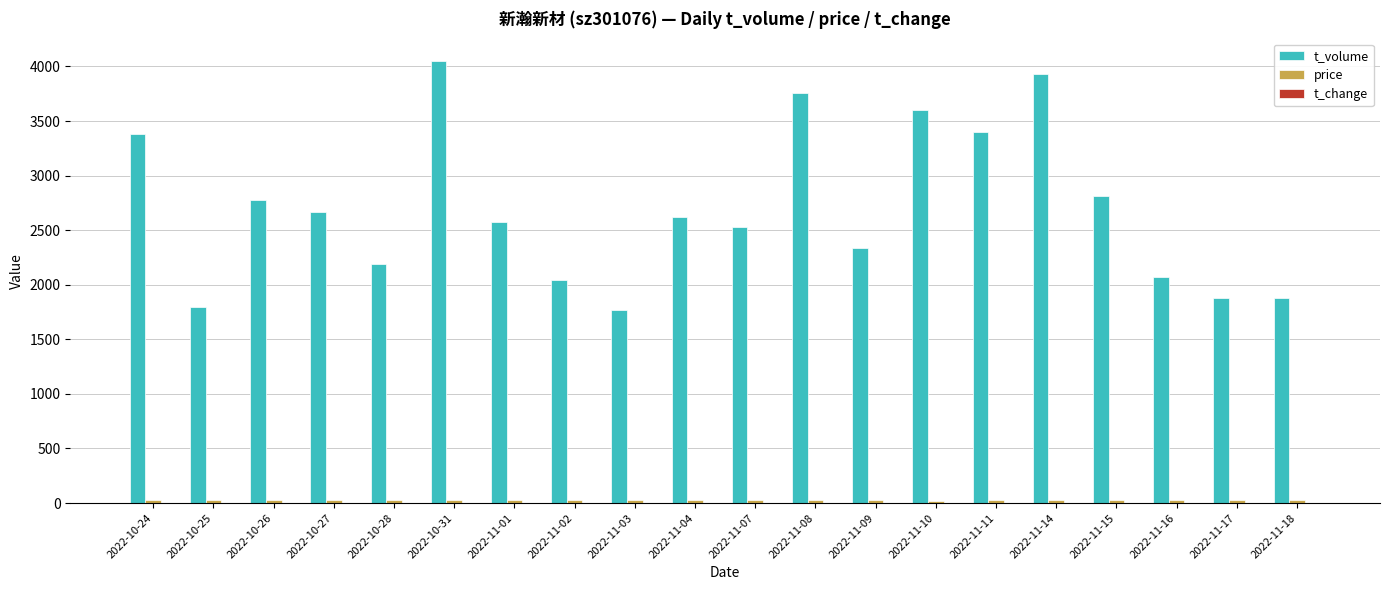

Between 2022-10-31 and 2022-11-07, which series saw the biggest shift?

t_volume